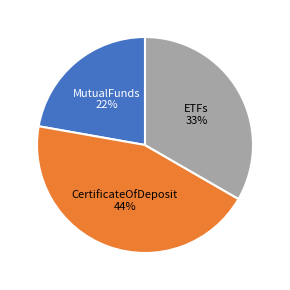

Between CertificateOfDeposit and ETFs, which is larger?

CertificateOfDeposit